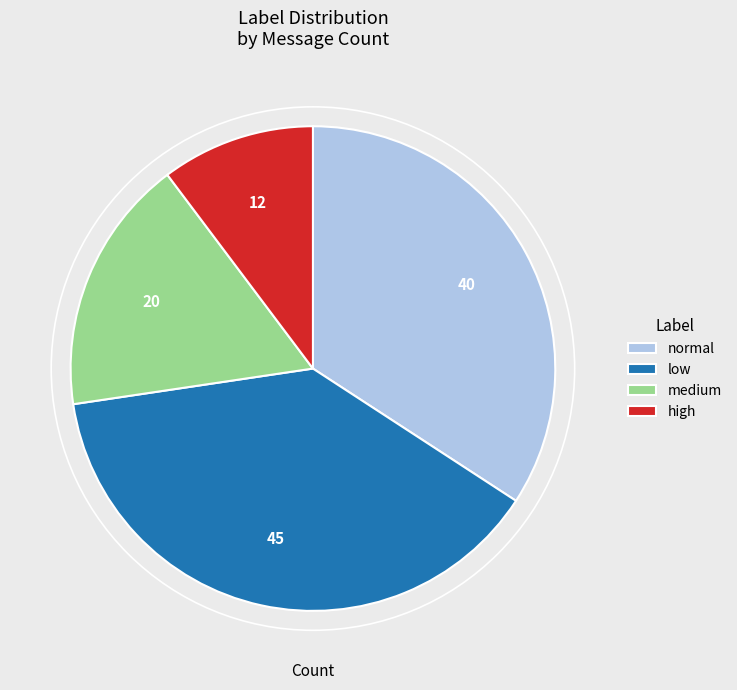

The normal slice represents 34% of the pie. True or false?

True